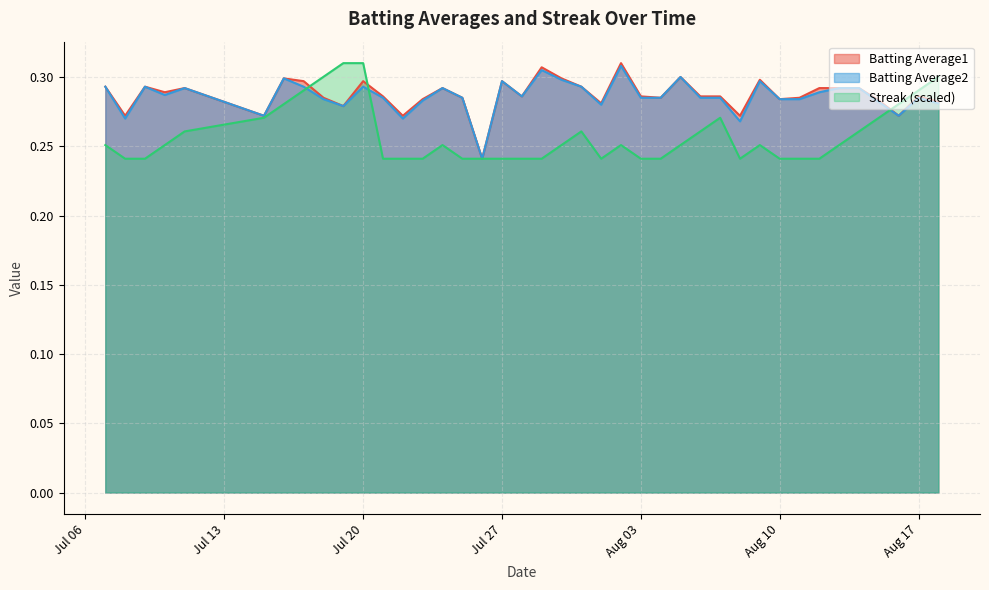

Does the chart display data point markers on the line(s)?

No